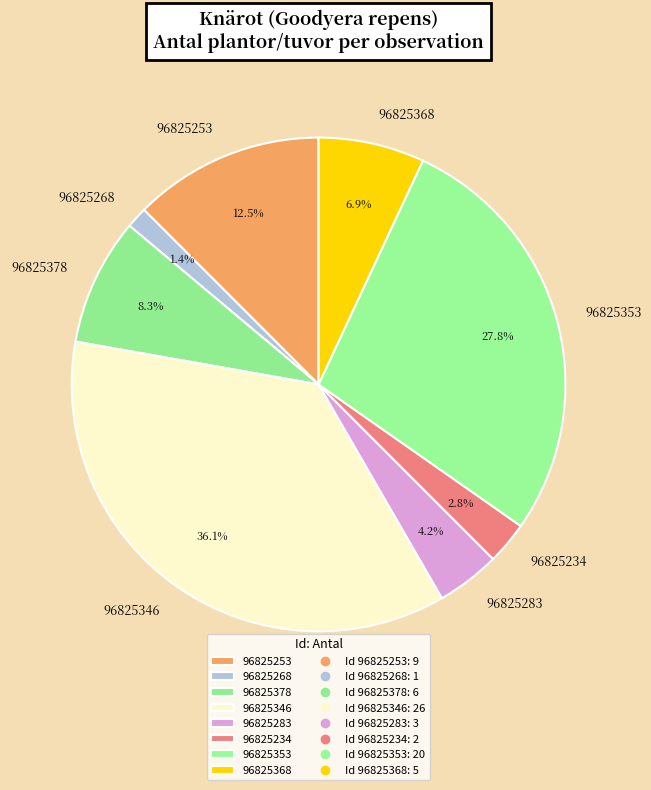

Which has a higher value, 96825268 or 96825346?

96825346